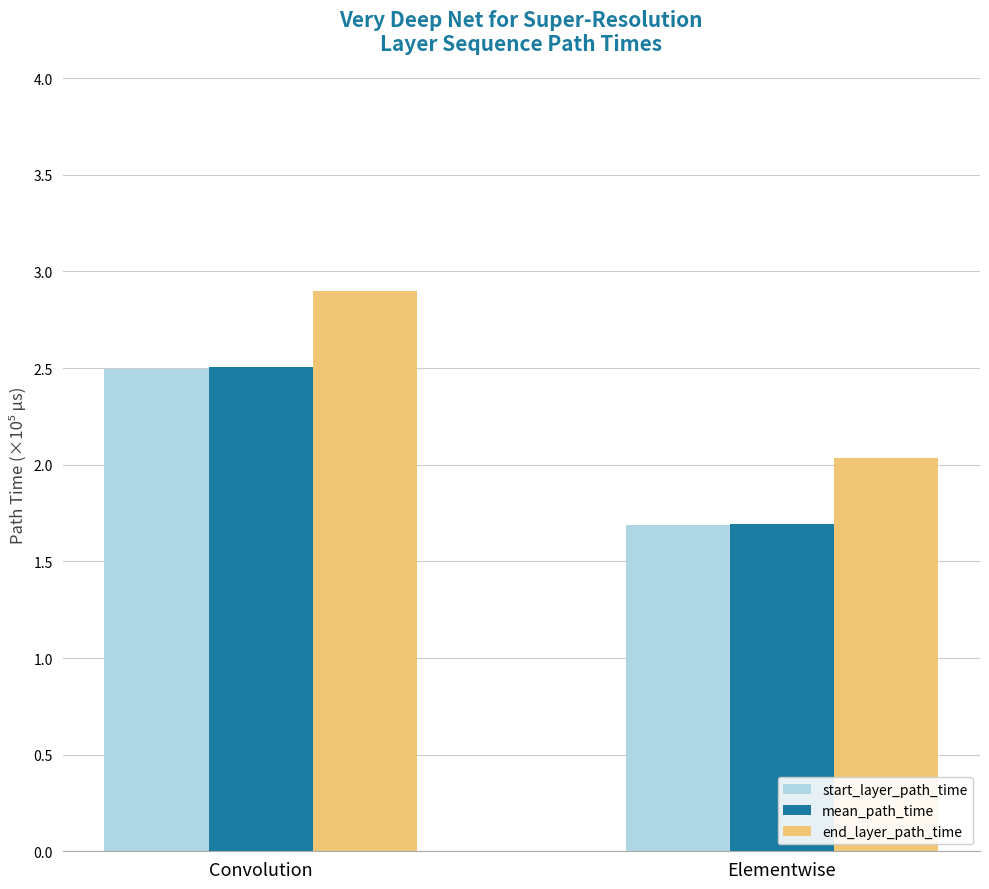

Reading left to right, extract all data points from this chart.

start_layer_path_time: Convolution=2.5	Elementwise=1.7
mean_path_time: Convolution=2.5	Elementwise=1.7
end_layer_path_time: Convolution=2.9	Elementwise=2.0